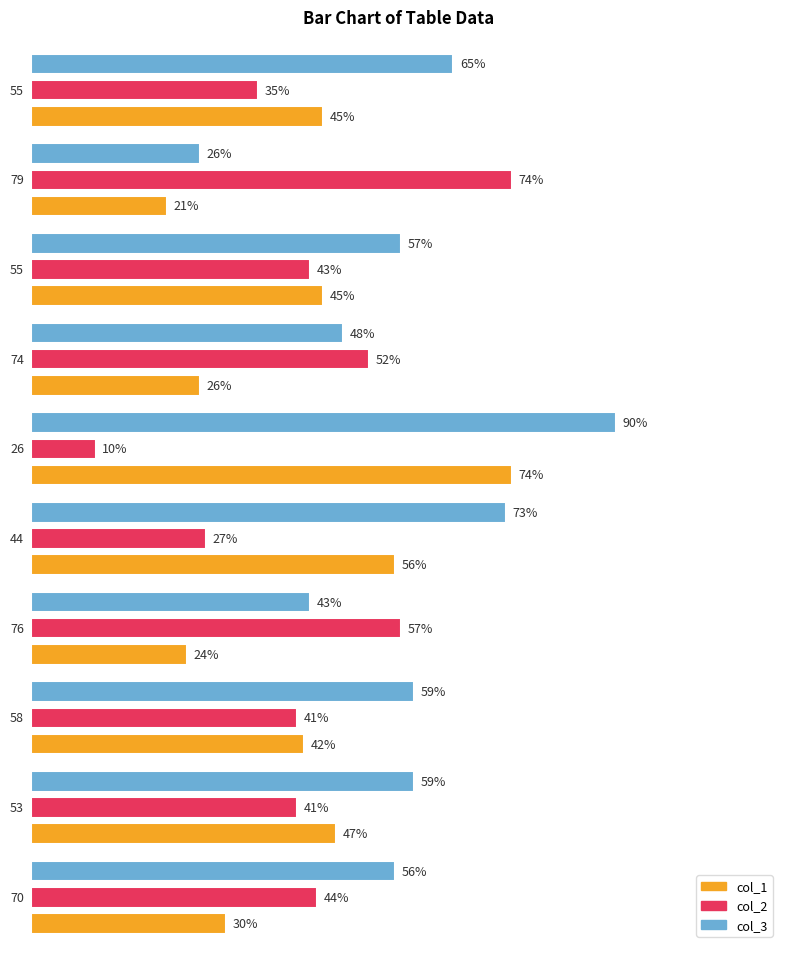

Which label corresponds to the largest value in the chart?

26